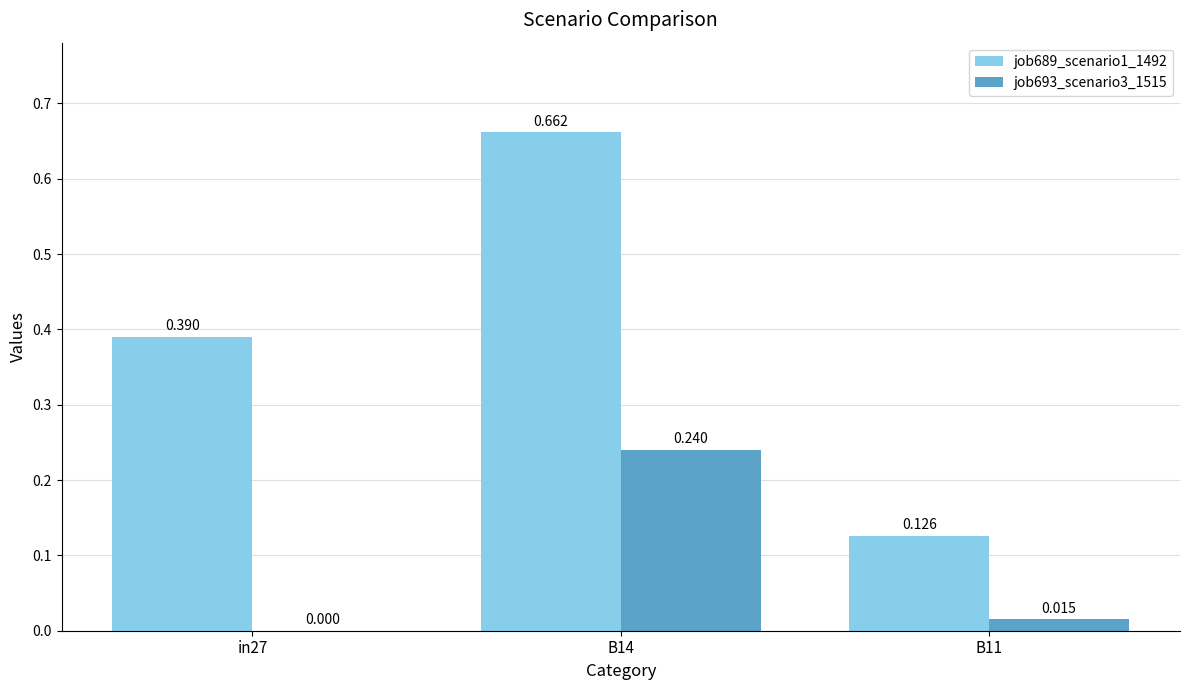

Is the value of job693_scenario3_1515 at B14 greater than the value of job689_scenario1_1492 at B11?

Yes